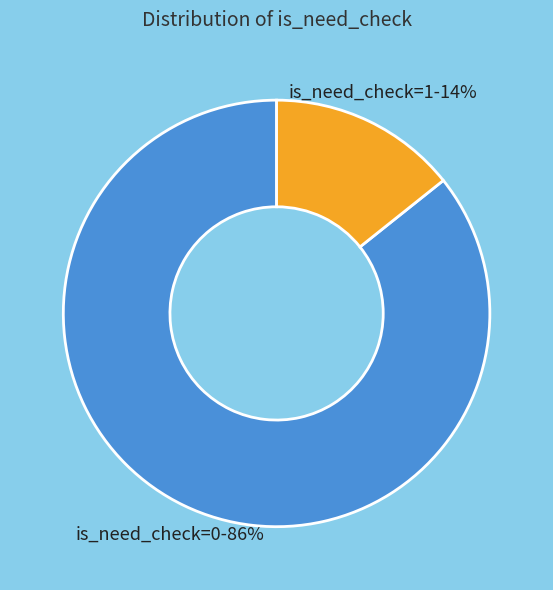

How many slices are in this pie chart?

2